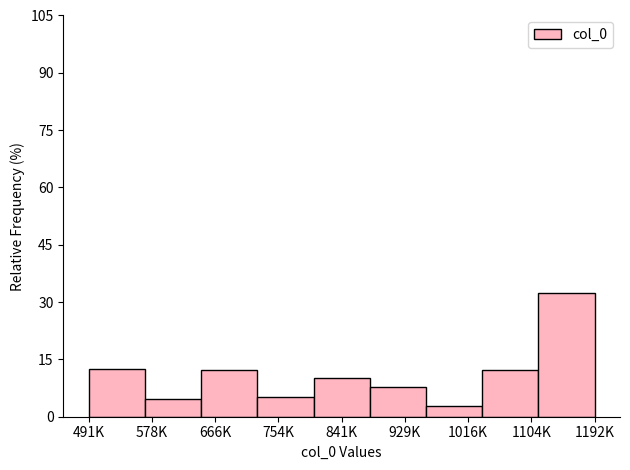

What is the difference between the maximum and second lowest values?

27.6